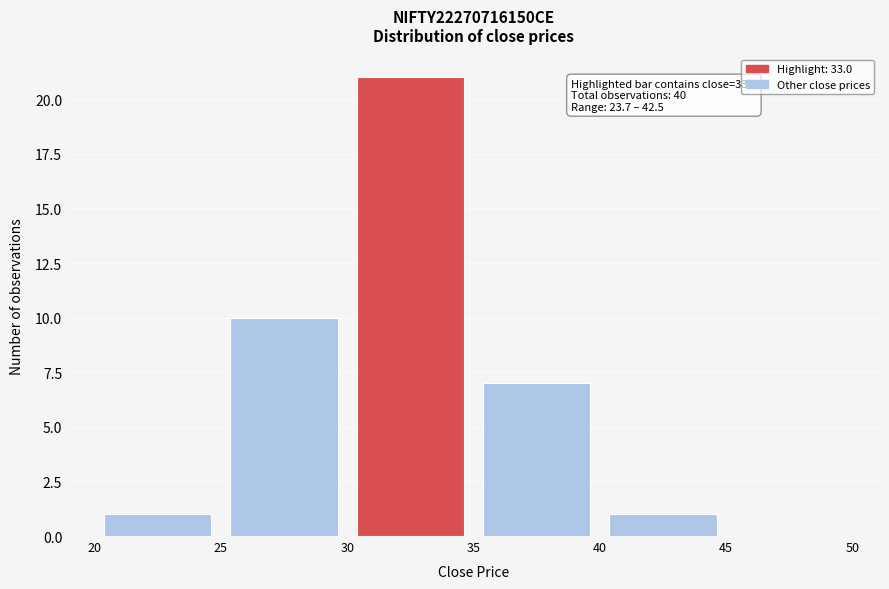

Which range on the x-axis has the tallest bar?

30 to 35